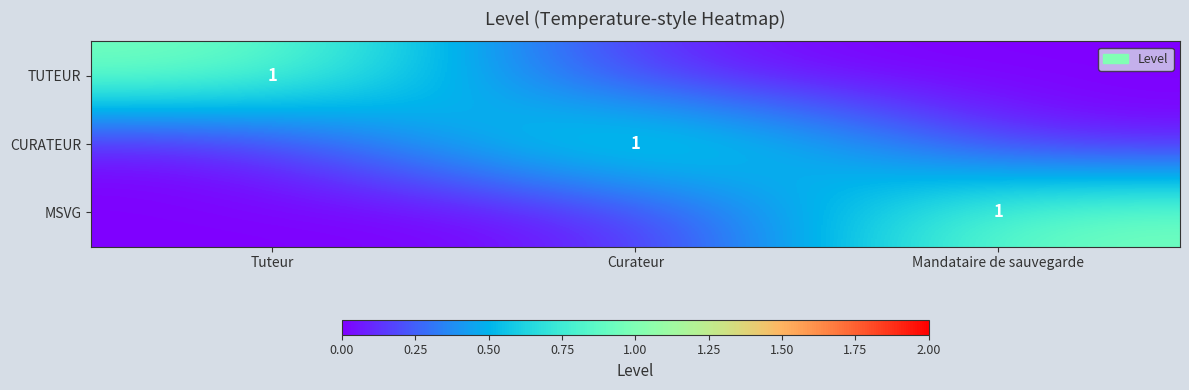

What is the spread (max minus min) of values at Curateur?

1